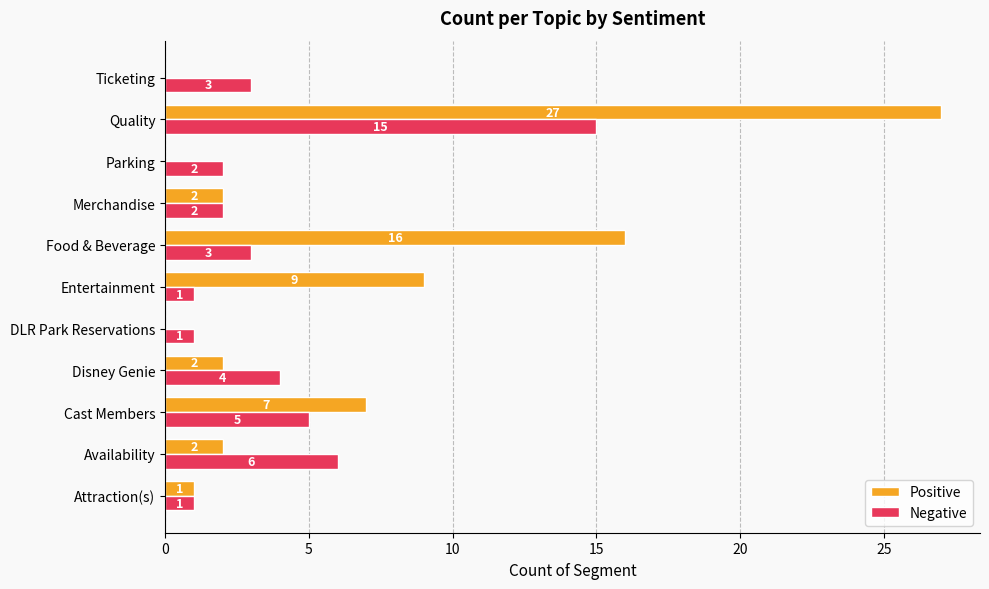

Which series has the largest total across all categories?

Positive